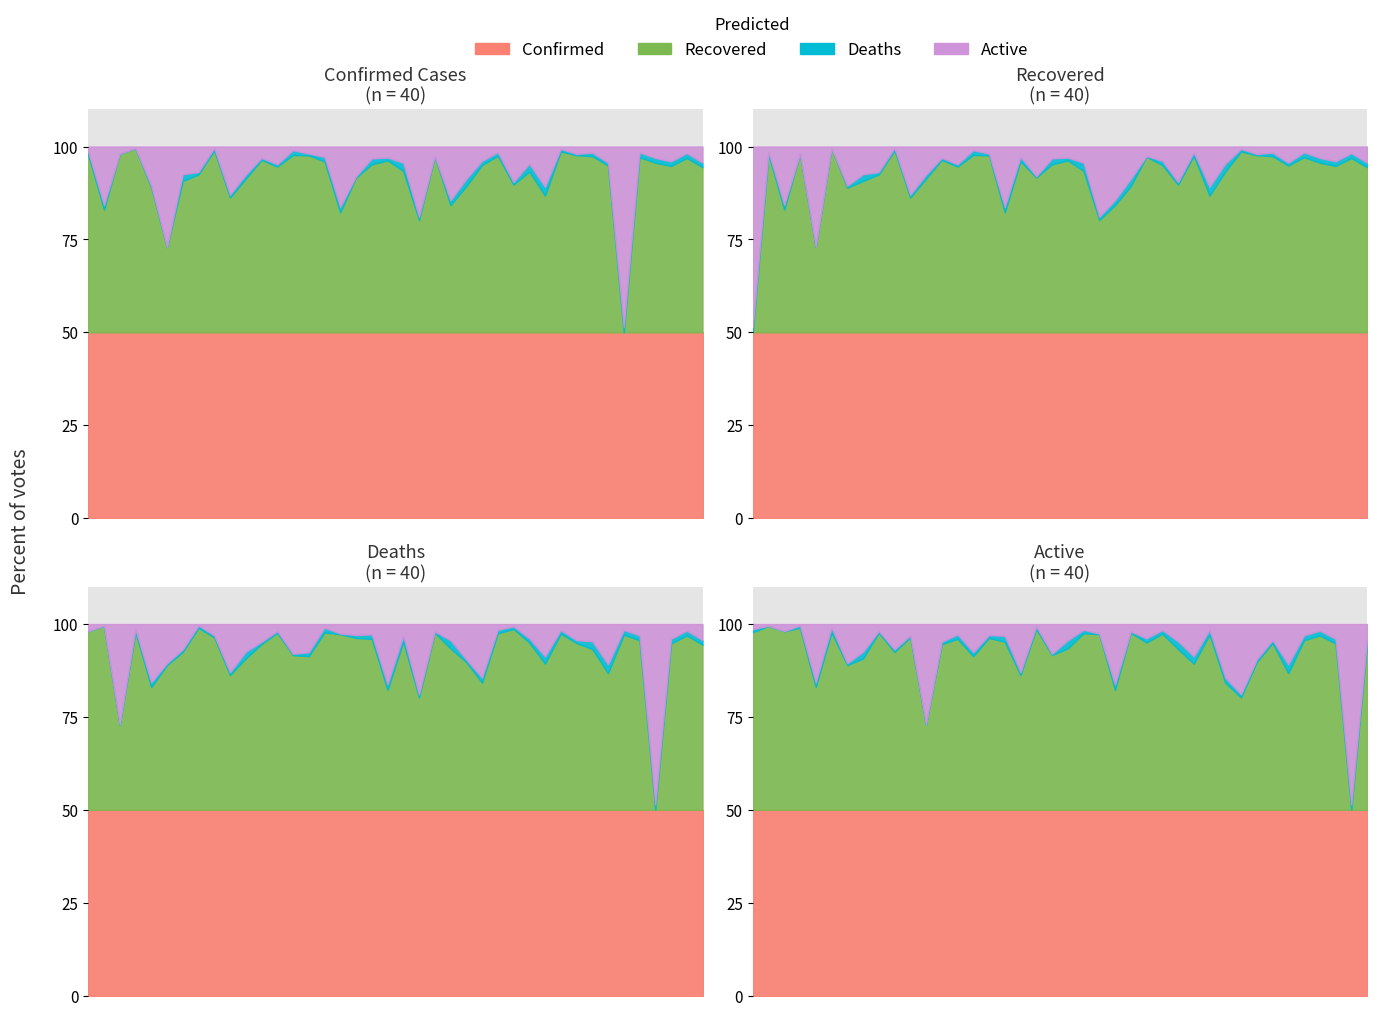

True or false: Active has more than 2 interior local peaks.

True